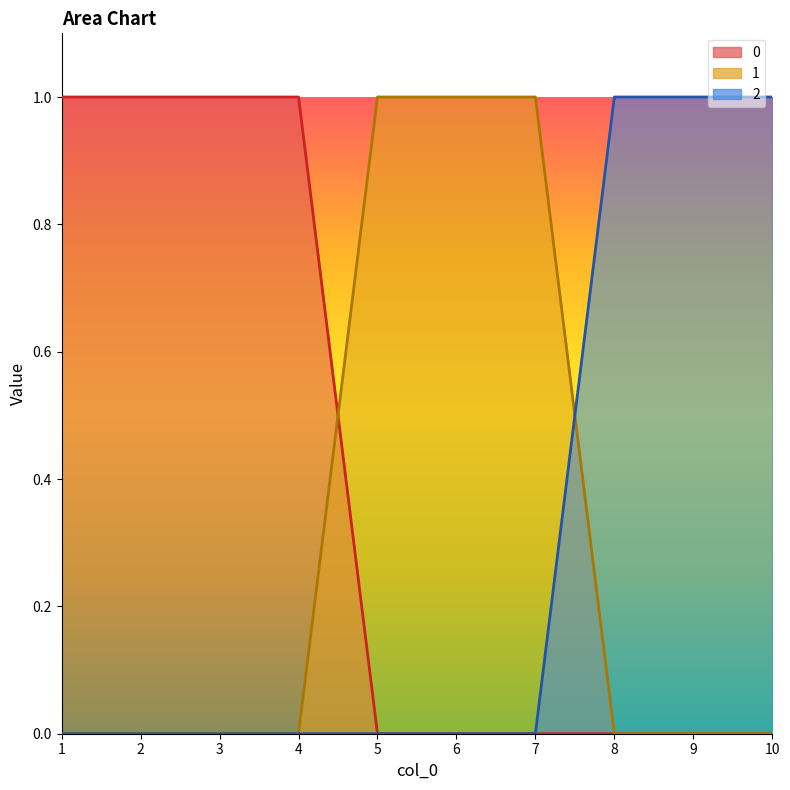

Reading left to right, list all the values displayed in this chart.

0: 1=1	2=1	3=1	4=1	5=0	6=0	7=0	8=0	9=0	10=0
1: 1=0	2=0	3=0	4=0	5=1	6=1	7=1	8=0	9=0	10=0
2: 1=0	2=0	3=0	4=0	5=0	6=0	7=0	8=1	9=1	10=1